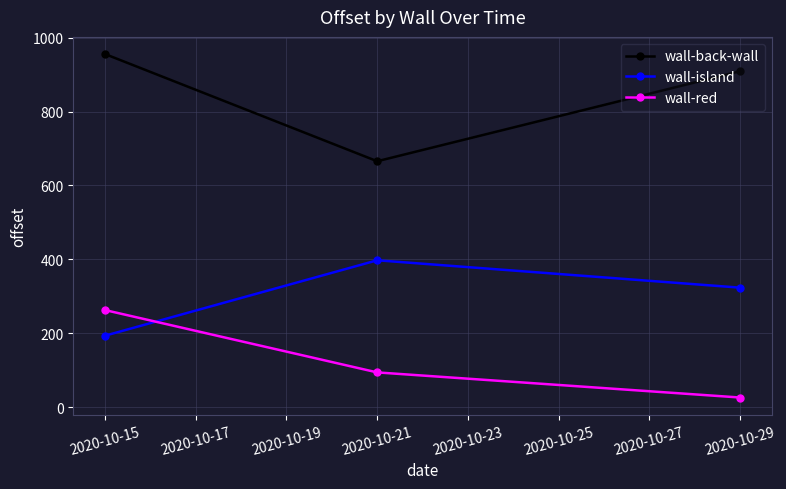

Which series has the widest spread of values?

wall-back-wall